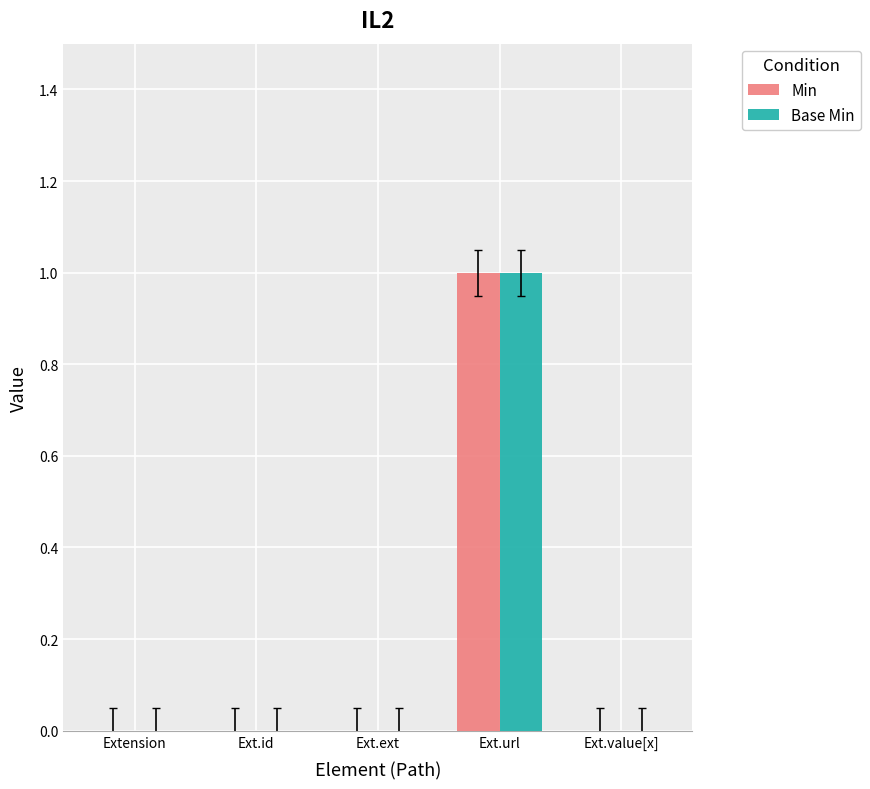

Are the bars horizontal?

No